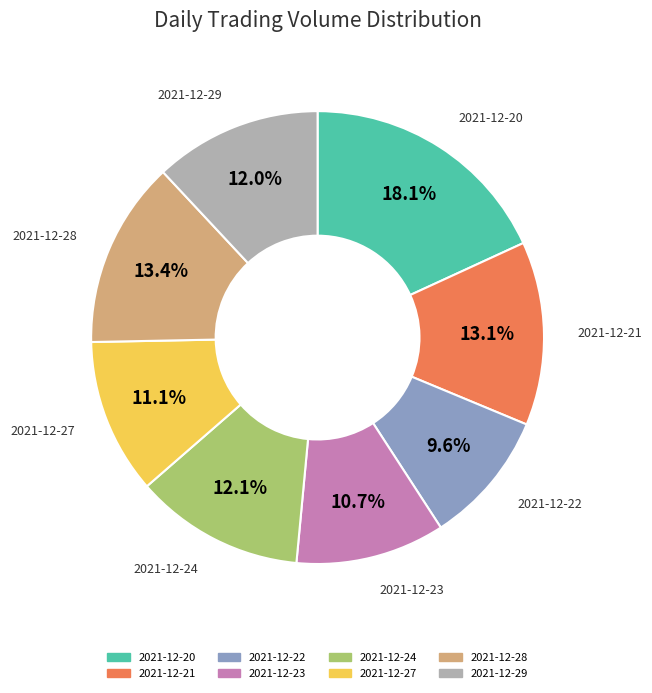

Does 2021-12-23 represent more than half of the total?

No